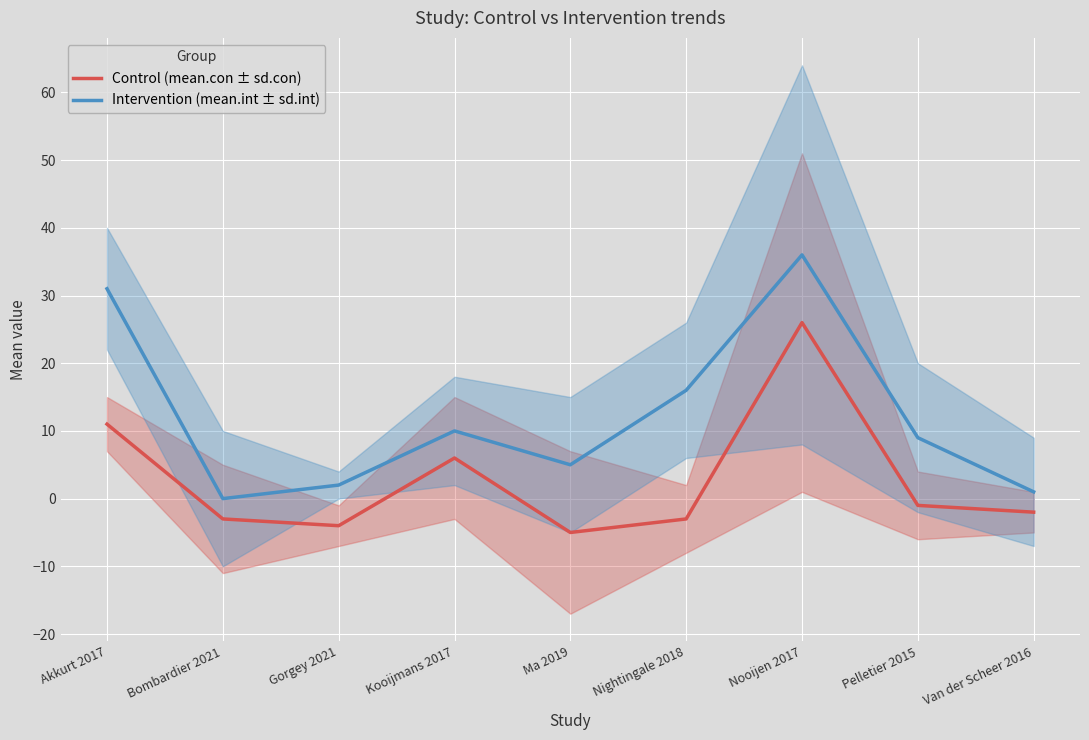

In Control (mean.con ± sd.con), how many points are higher than both neighbors (excluding endpoints)?

2